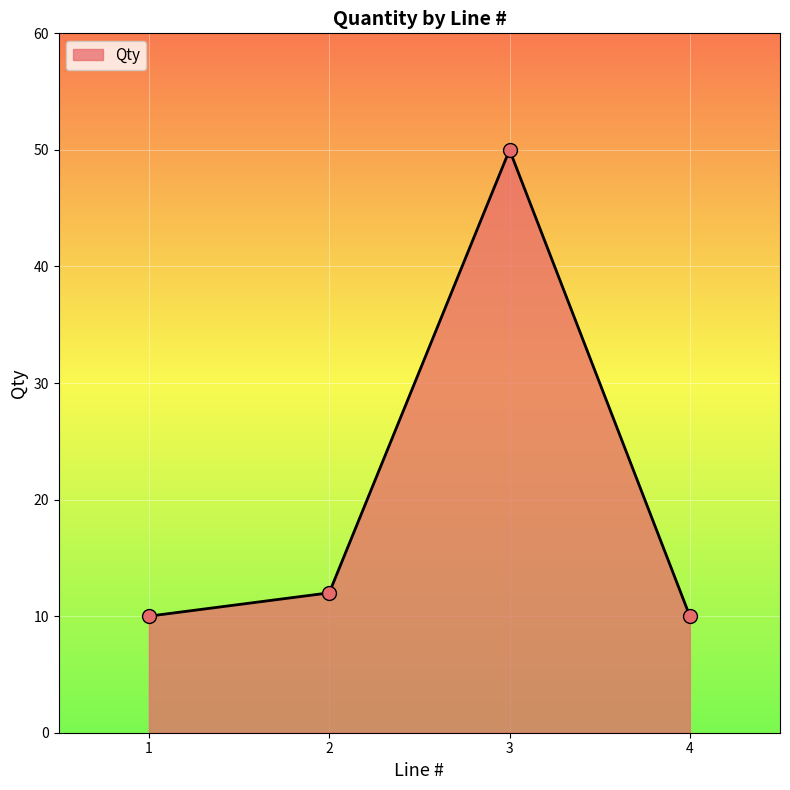

What is the sum of the values at 2 and 1?

22